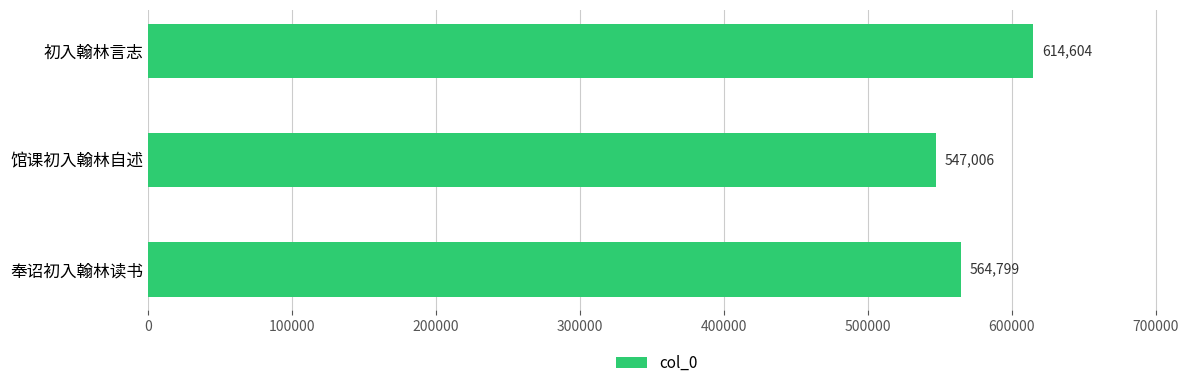

Are the bars horizontal?

Yes